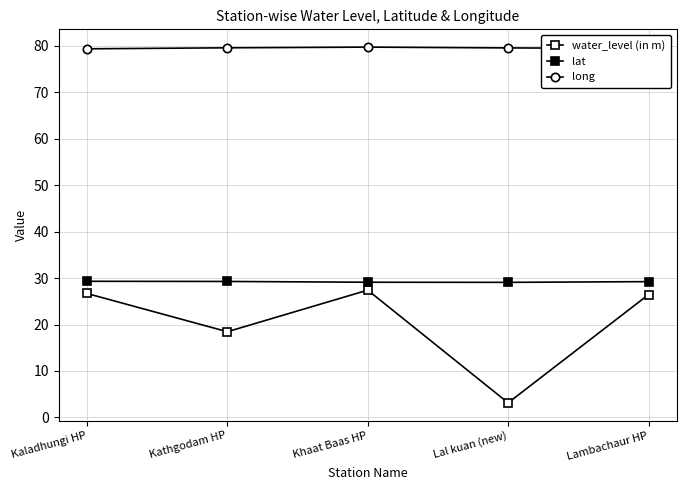

How many categories are shown in the chart?

5